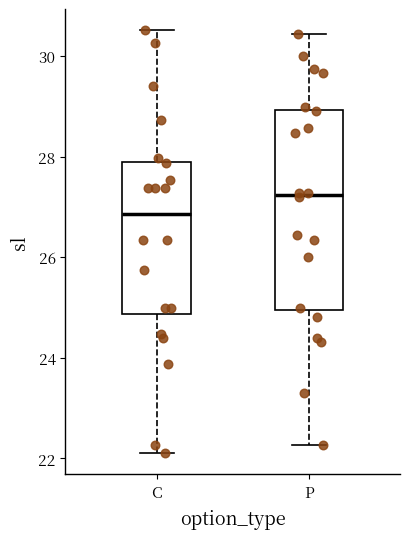

Reading left to right, transcribe this box plot: for each box, give where its median line is, the range the box spans, and where its two whiskers end, as read against the y-axis. The values are not printed on the chart, so give them approximately, as read against the axis.

C: median 26.8, box 24.8 to 28.0, whiskers 22.2 to 30.6
P: median 27.2, box 25.0 to 29.0, whiskers 22.2 to 30.4